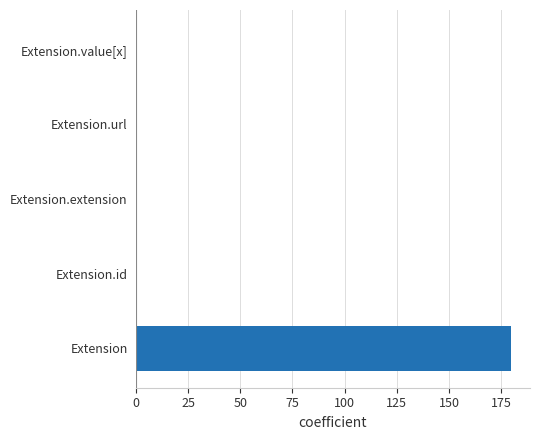

What is the greatest value displayed?

179.8